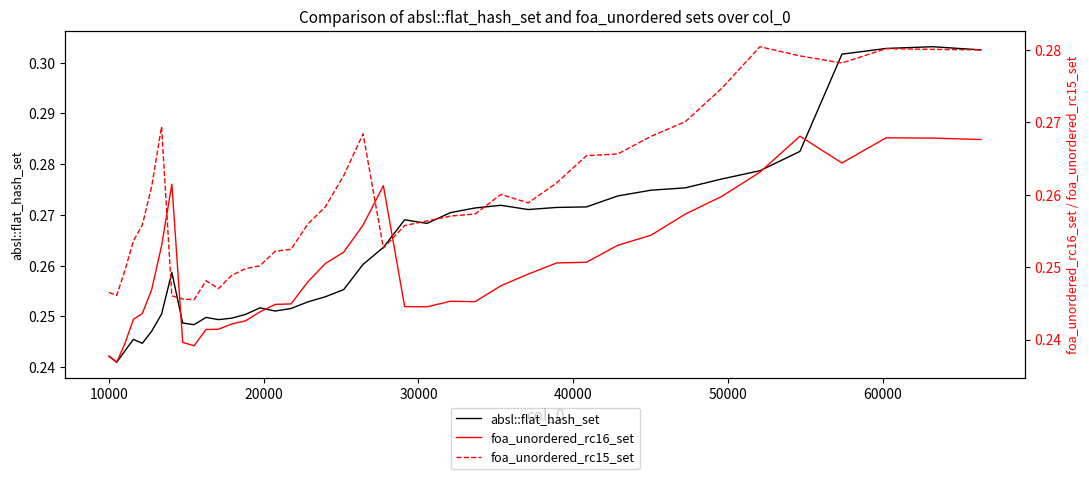

What are all the series names shown in the legend?

absl::flat_hash_set, foa_unordered_rc16_set, foa_unordered_rc15_set